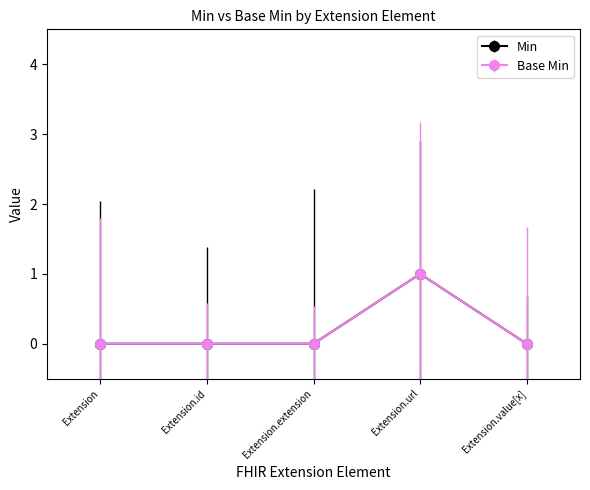

The Base Min series shows 1 at Extension.url. True or false?

True